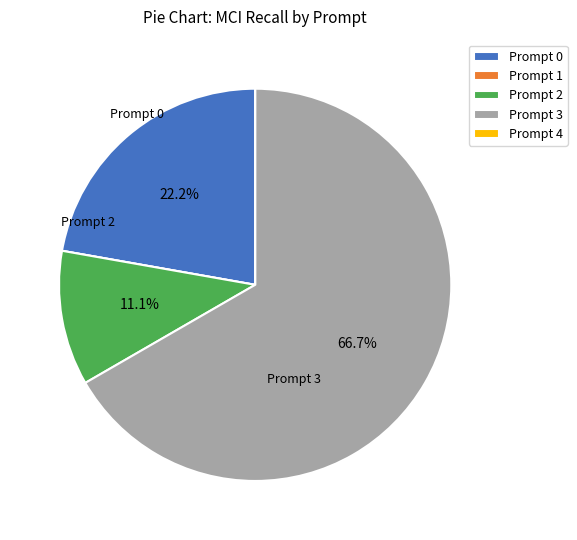

What portion of the pie excludes Prompt 0?

77.8%